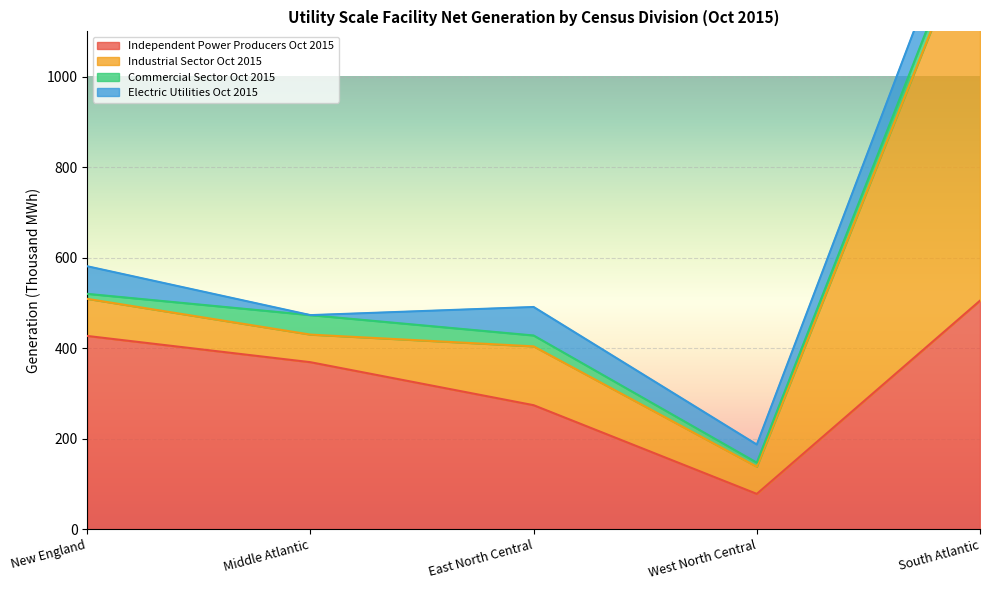

Which series has the largest total across all categories?

Independent Power Producers Oct 2015